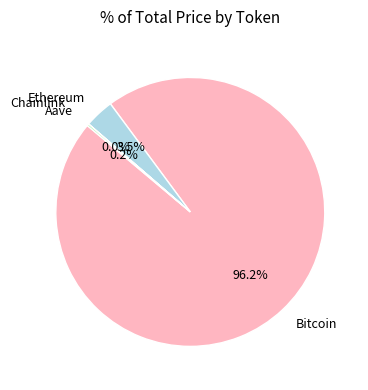

To the nearest percent, what portion does Bitcoin represent?

96%